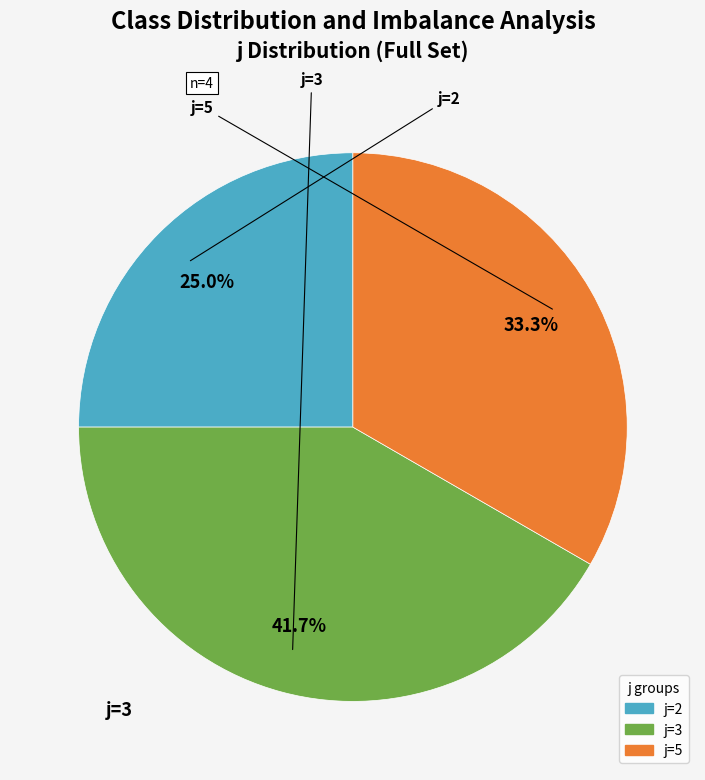

How many slices are in this pie chart?

3